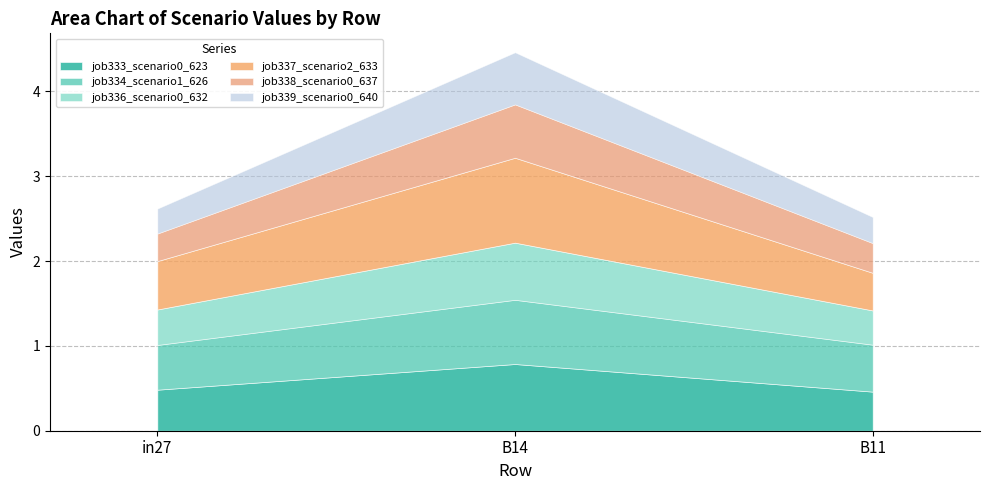

Reading right to left, what are all the values shown in this chart?

job333_scenario0_623: B11=0.5	B14=0.8	in27=0.5
job334_scenario1_626: B11=0.6	B14=0.8	in27=0.5
job336_scenario0_632: B11=0.4	B14=0.7	in27=0.4
job337_scenario2_633: B11=0.4	B14=1.0	in27=0.6
job338_scenario0_637: B11=0.4	B14=0.6	in27=0.3
job339_scenario0_640: B11=0.3	B14=0.6	in27=0.3